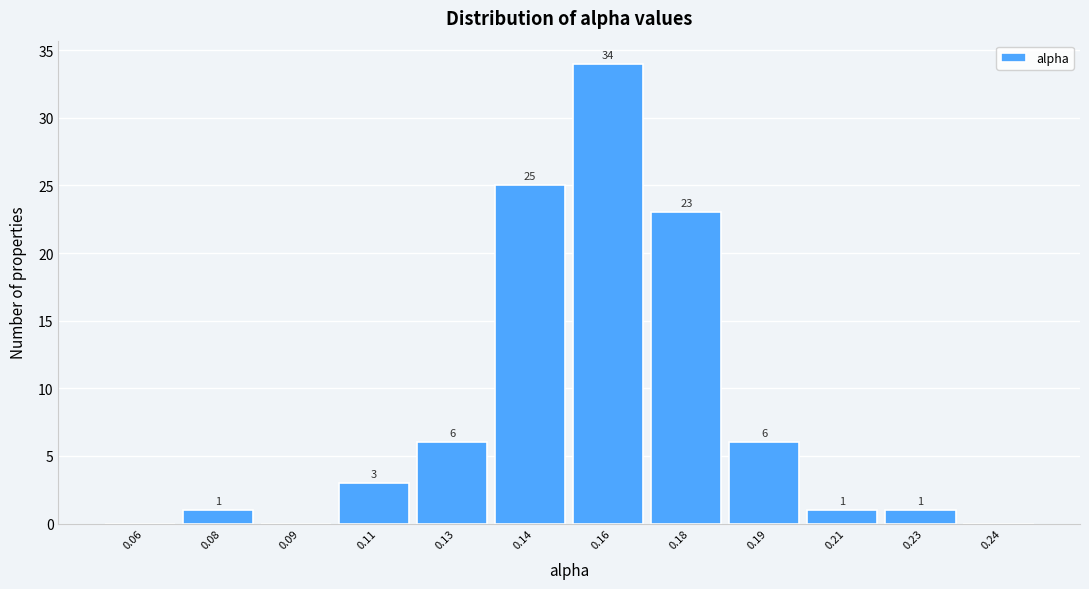

Reading right to left, transcribe all the data shown in this chart.

0.24=0	0.23=1	0.21=1	0.19=6	0.18=23	0.16=34	0.14=25	0.13=6	0.11=3	0.09=0	0.08=1	0.06=0